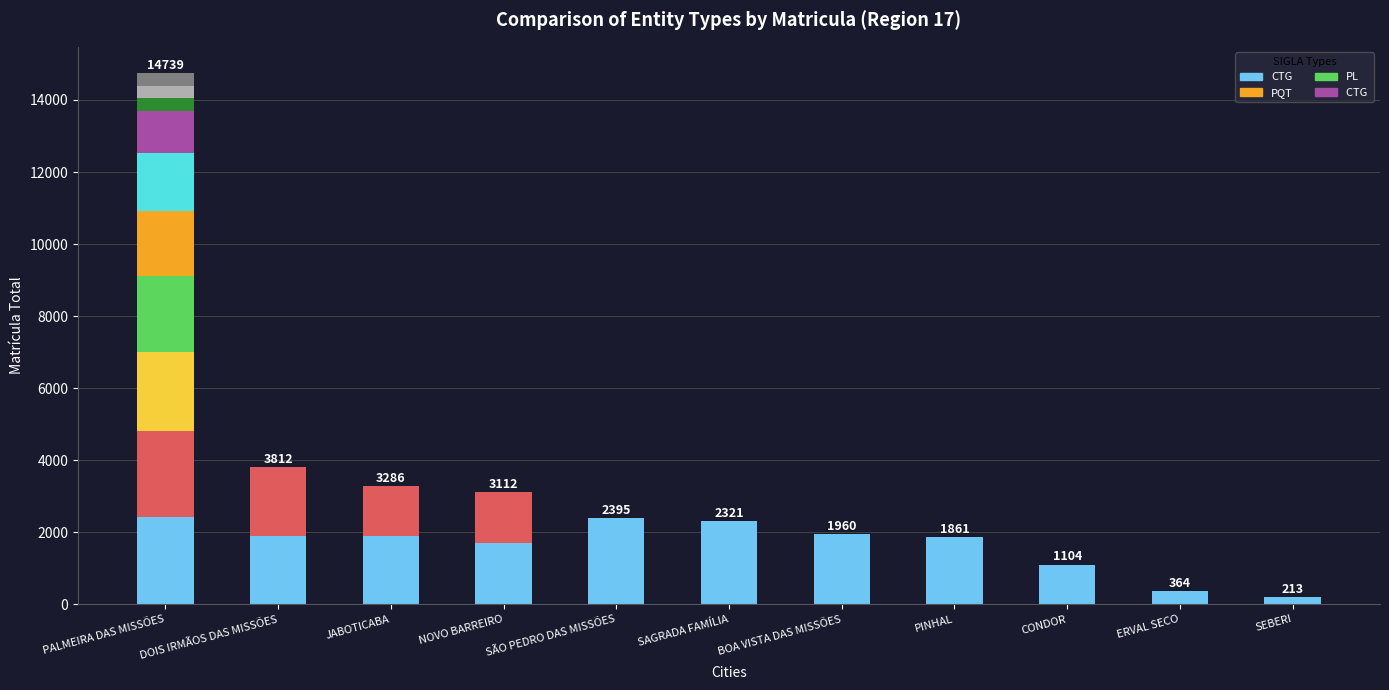

Does the chart contain stacked bars?

Yes